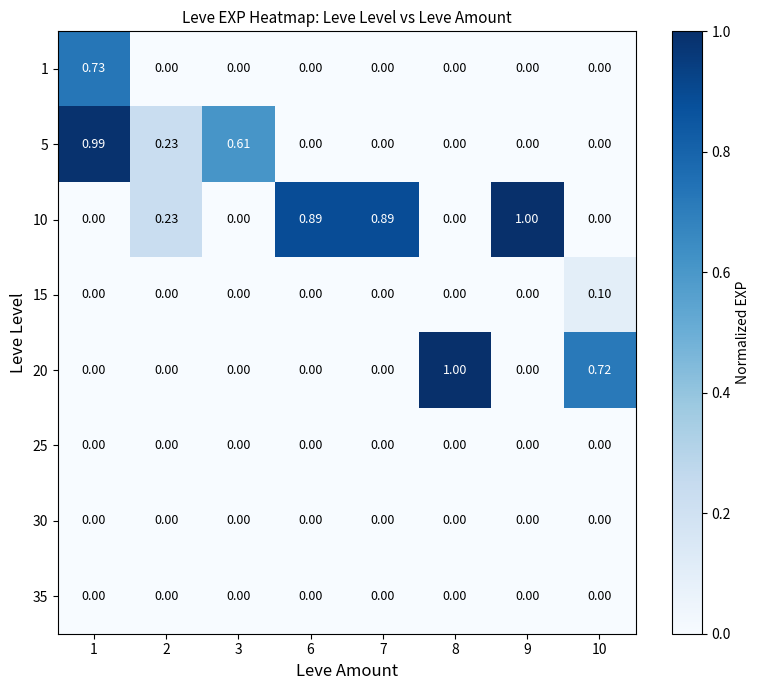

How many categories are shown in the chart?

8